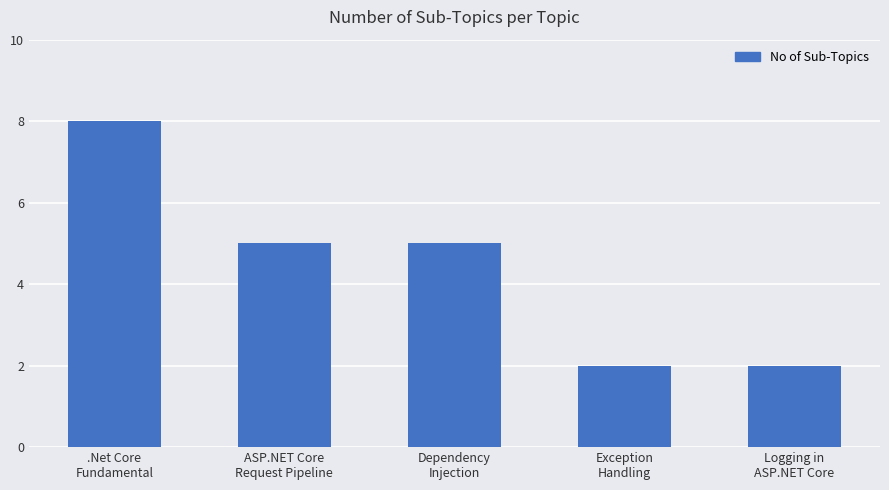

Are the bars horizontal?

No